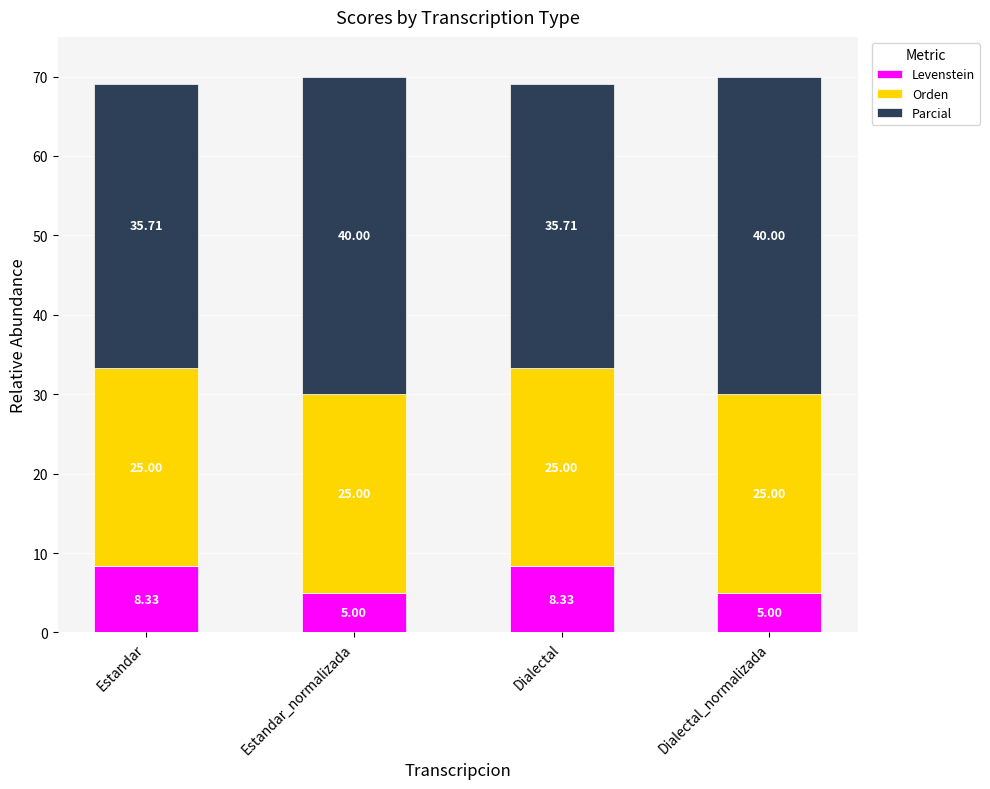

Does the chart contain any negative values?

No